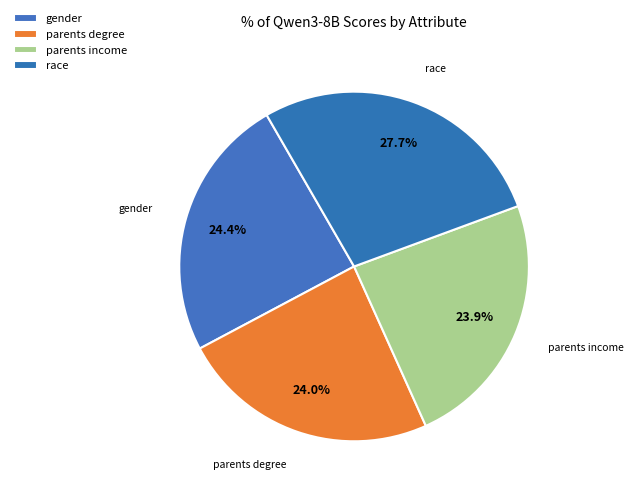

What is the largest slice in the pie chart?

race